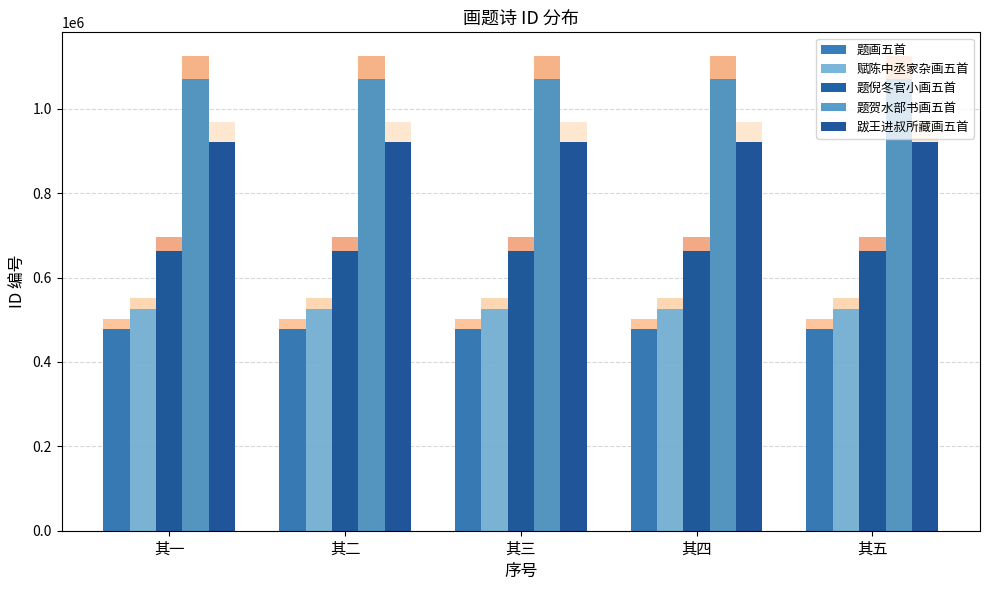

True or false: 跋王进叔所藏画五首 has a value of 1320663 at 其三.

False